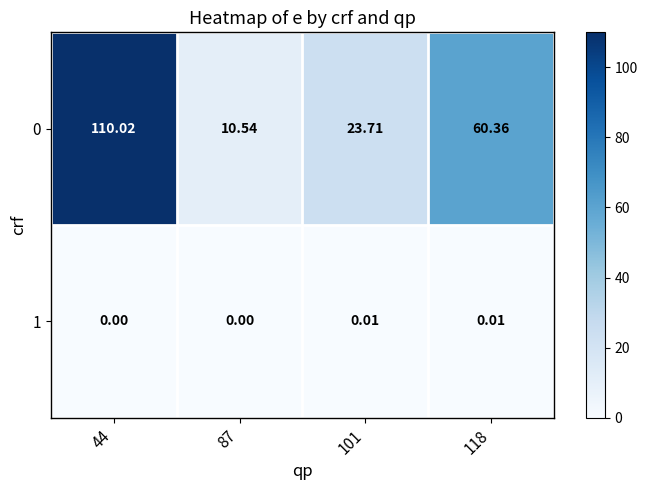

Reading left to right, what are all the values shown in this chart?

0: 44=110.0	87=10.5	101=23.7	118=60.4
1: 44=0.0	87=0.0	101=0.0	118=0.0